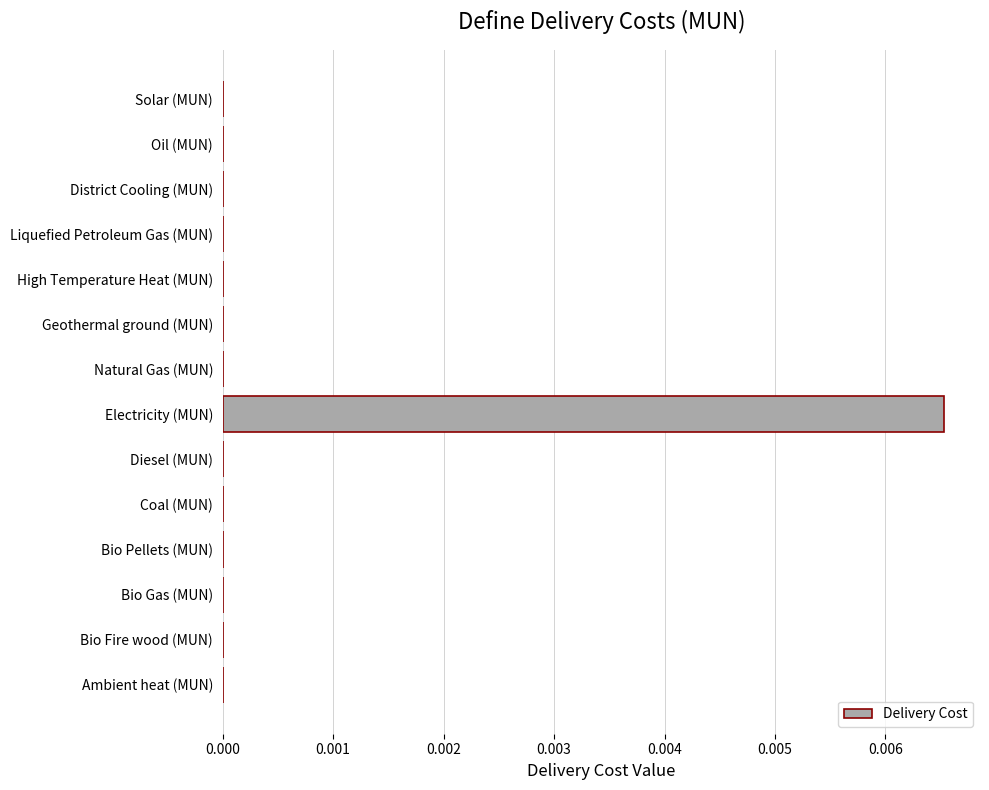

Count the number of data series in this chart.

1